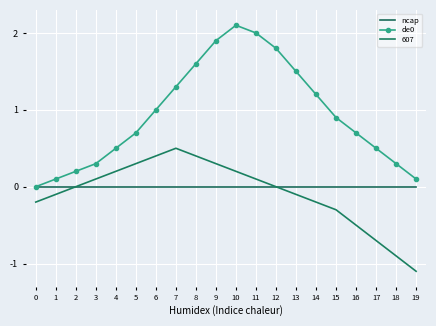

True or false: ncap and de0 intersect in this chart.

False